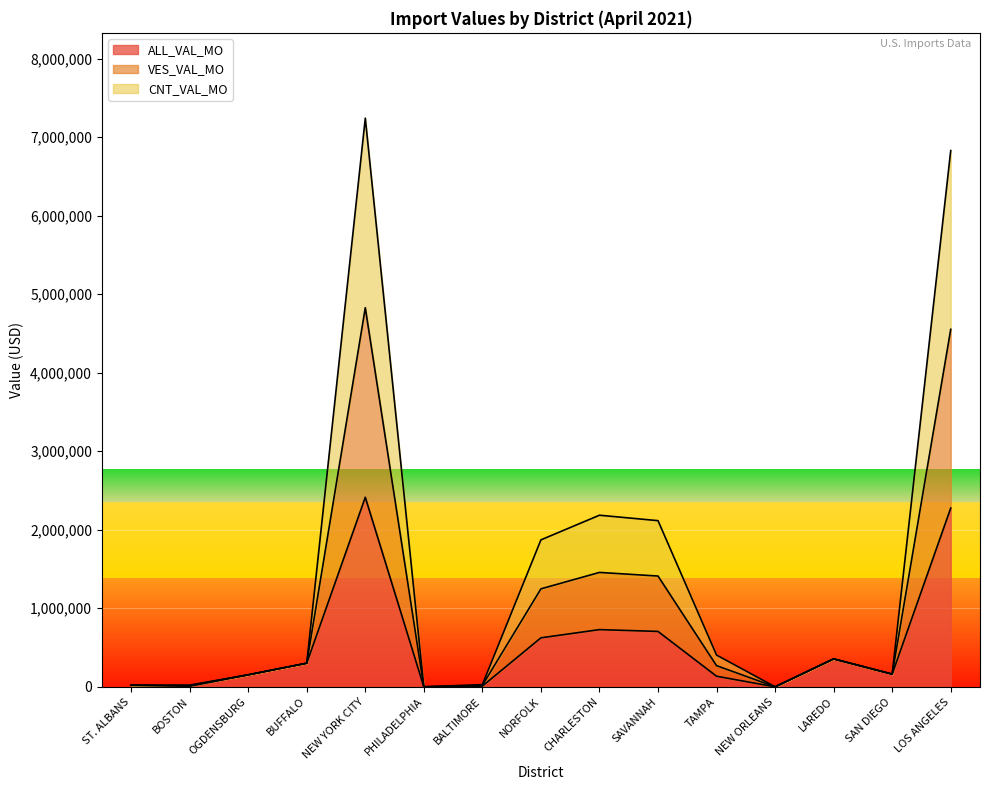

Where is the first local minimum for CNT_VAL_MO?

BOSTON